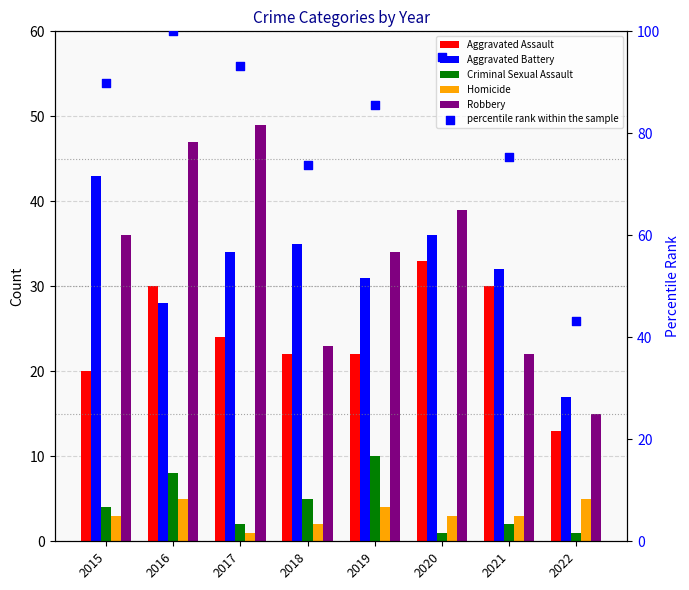

What is the total value across all series at 2015?

195.8